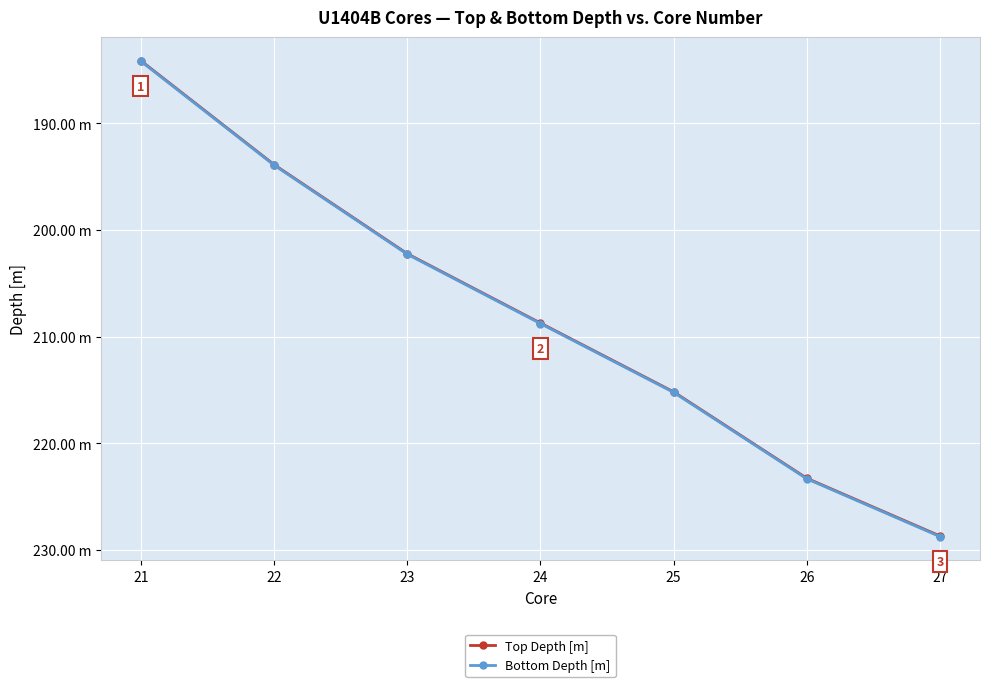

Rank the categories by Bottom Depth [m] value from highest to lowest.

27, 26, 25, 24, 23, 22, 21